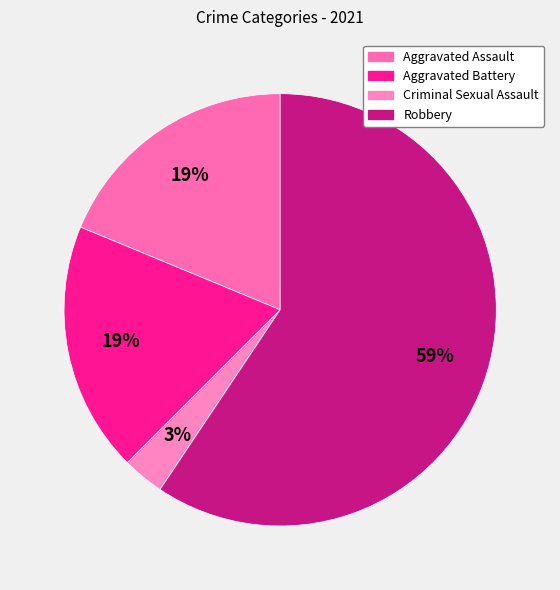

To the nearest percent, what is the average slice percentage?

25%